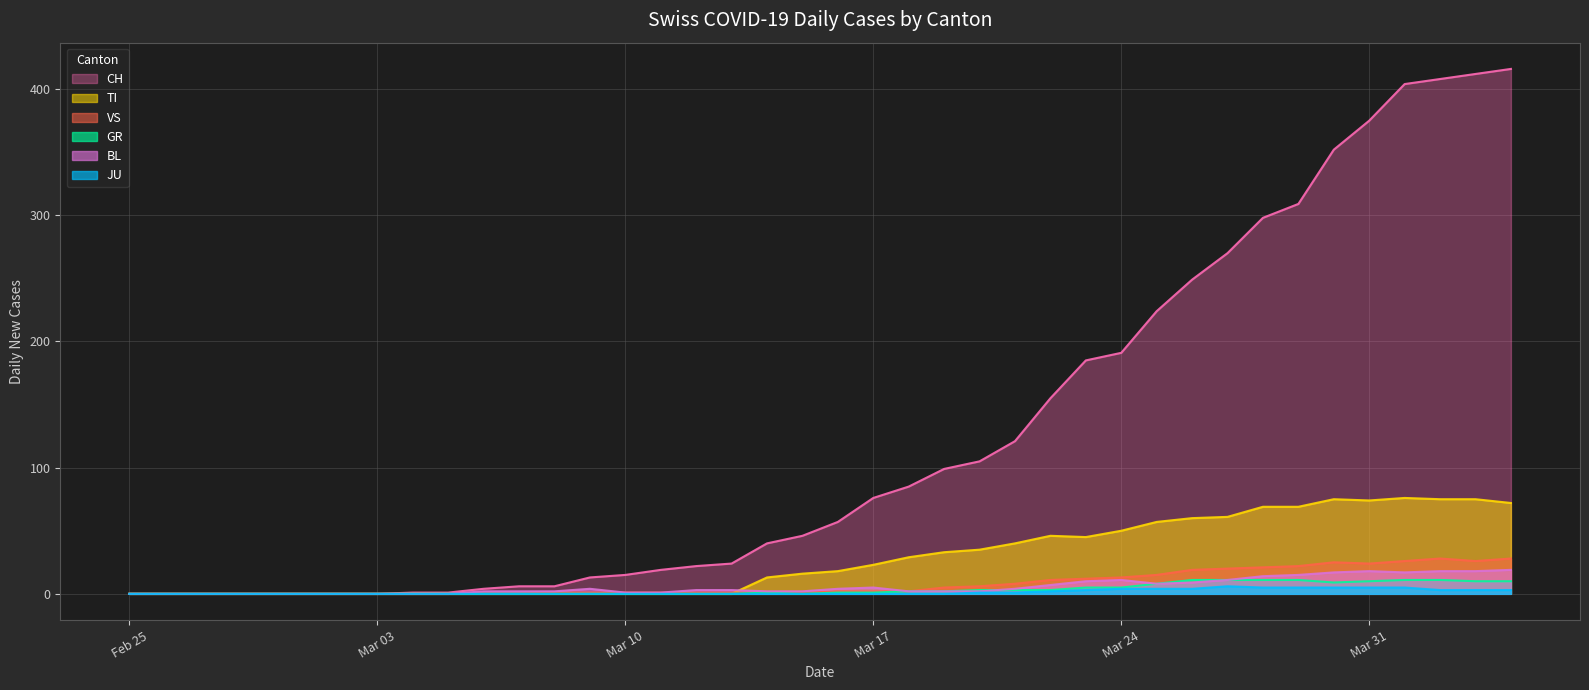

True or false: BL has more than 2 interior local peaks.

True